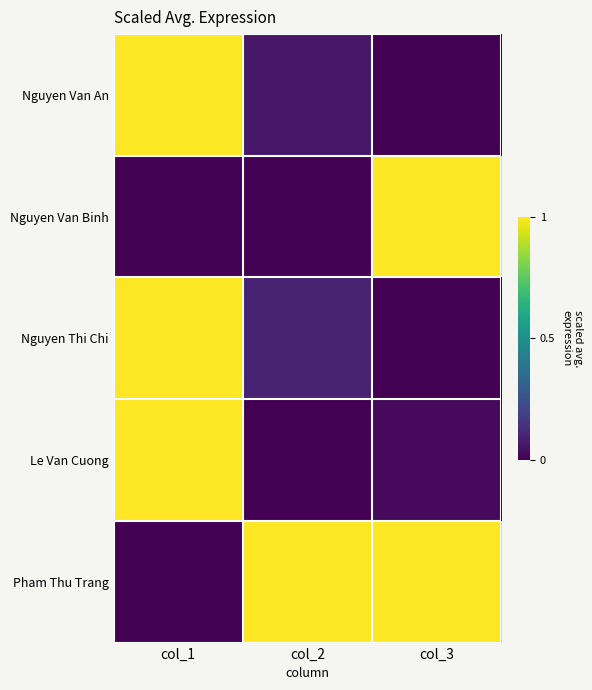

Which has a higher value, col_3 or col_2?

col_2